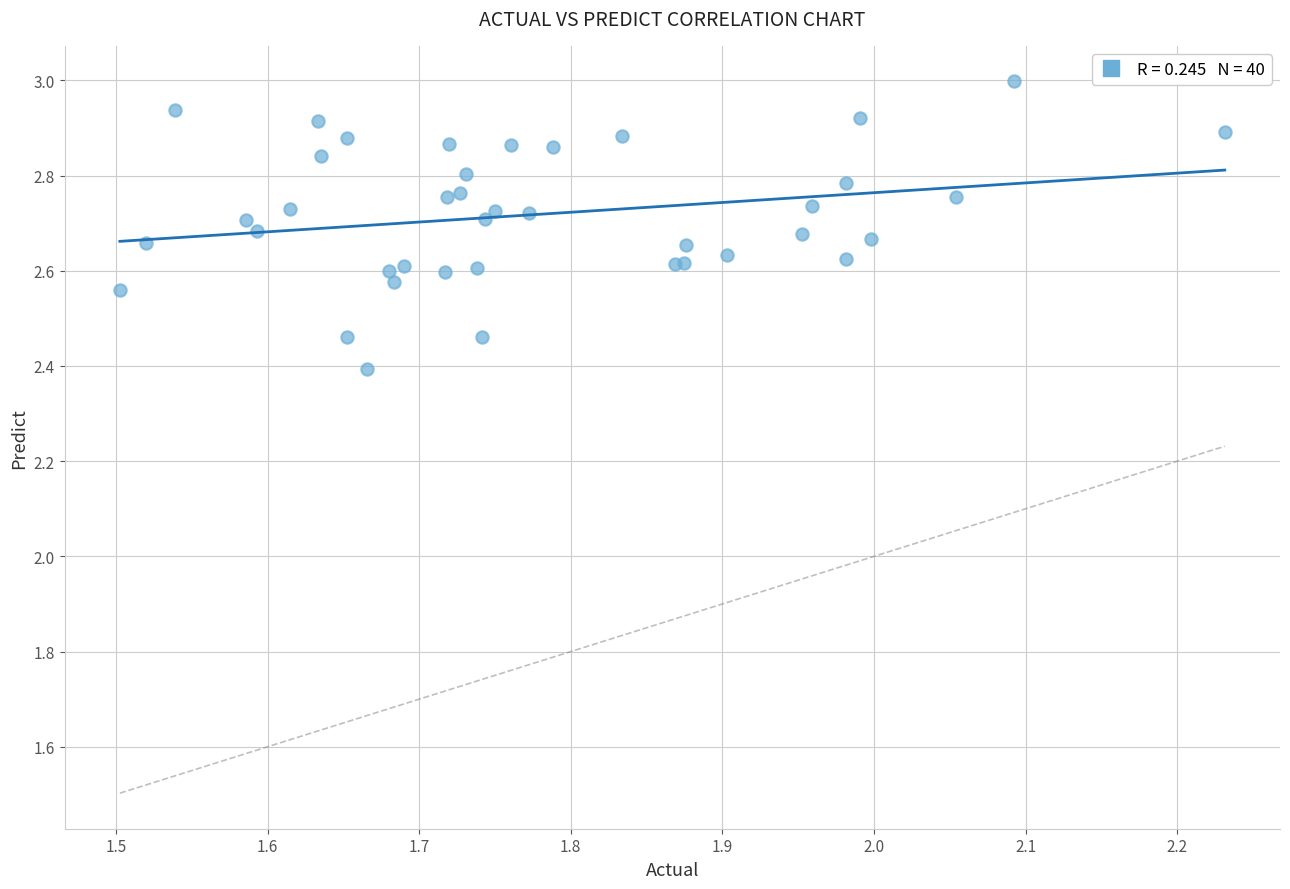

What Y value in the scatter plot is closest to 2?

2.4